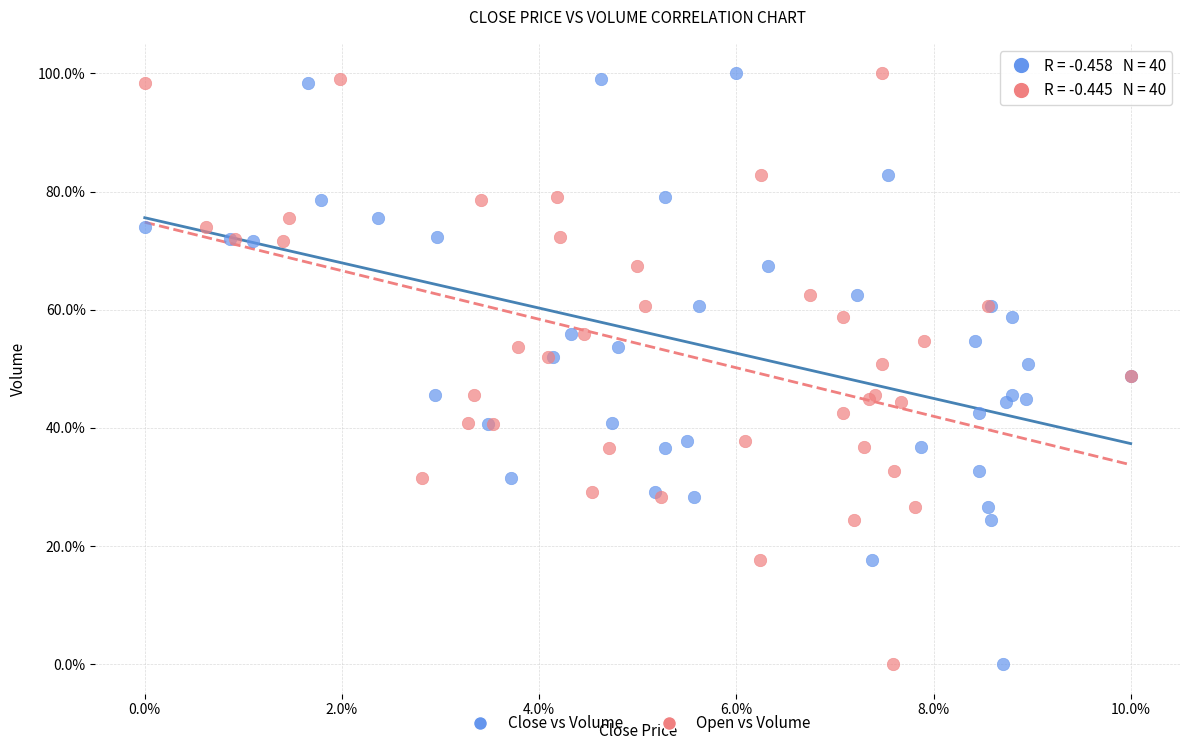

What are all the series names shown in the legend?

Close vs Volume, Open vs Volume